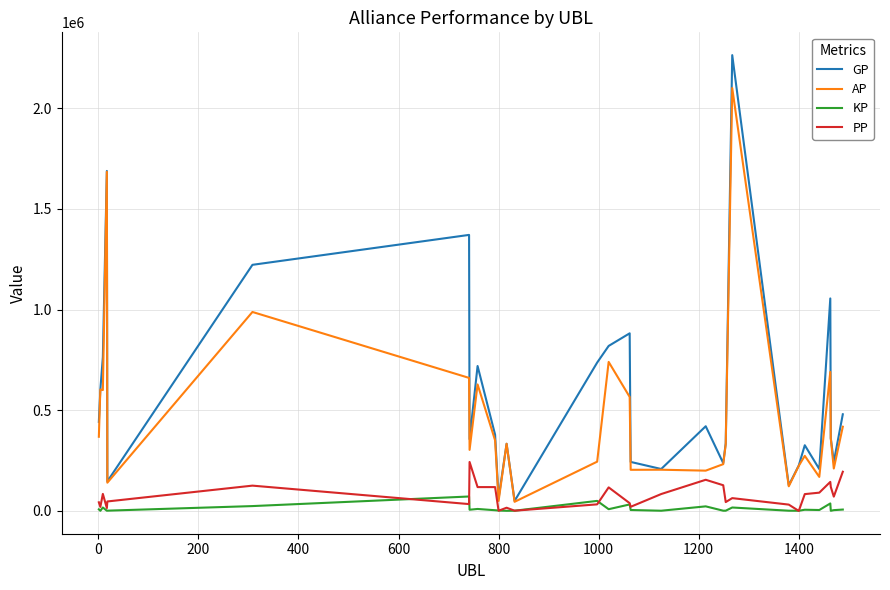

What is the maximum value for AP?

2100660.0